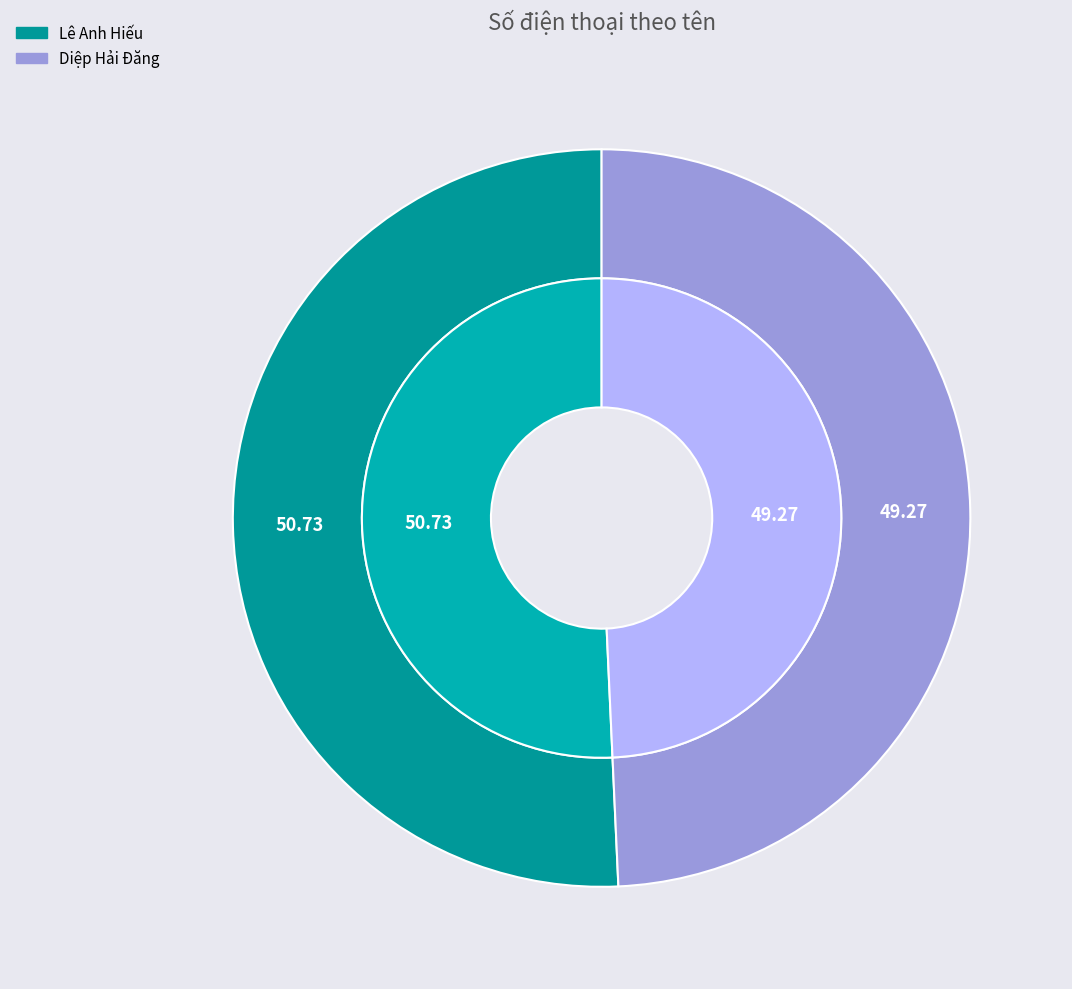

To the nearest percent, what is the difference between the Diệp Hải Đăng and Lê Anh Hiếu slice percentages?

1%